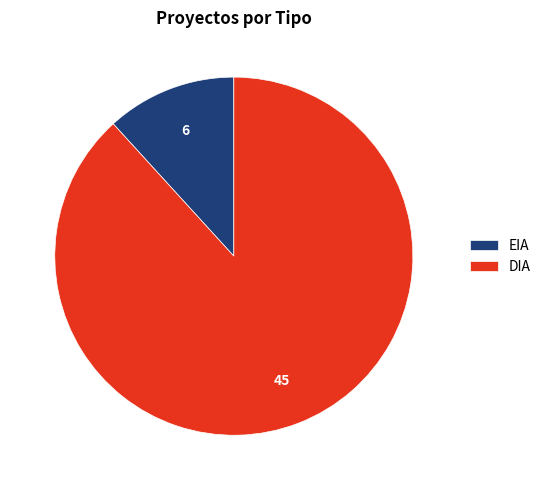

Rank the categories by value from lowest to highest.

EIA, DIA